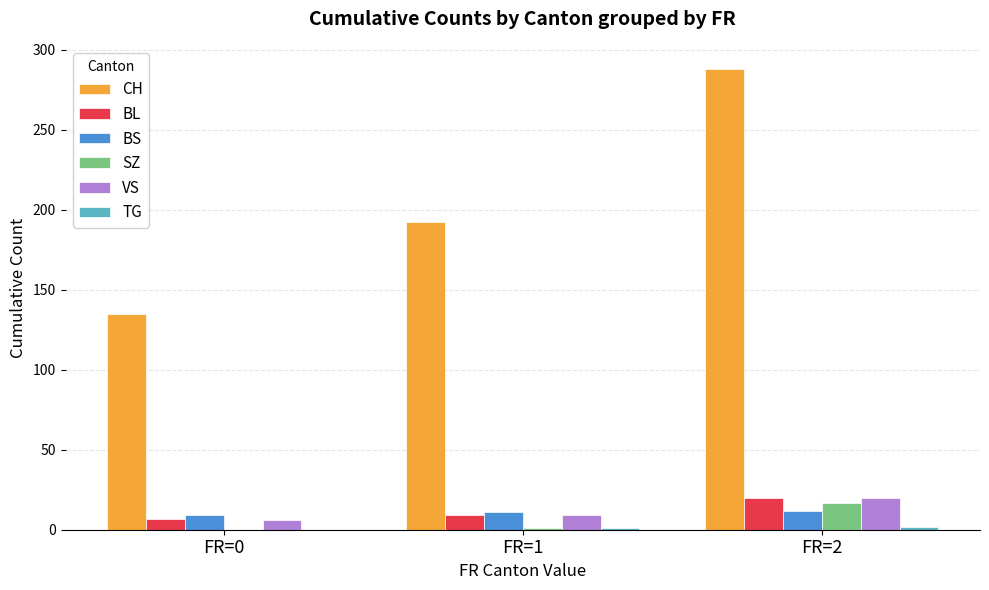

What is the difference between the VS values at FR=1 and FR=0?

3